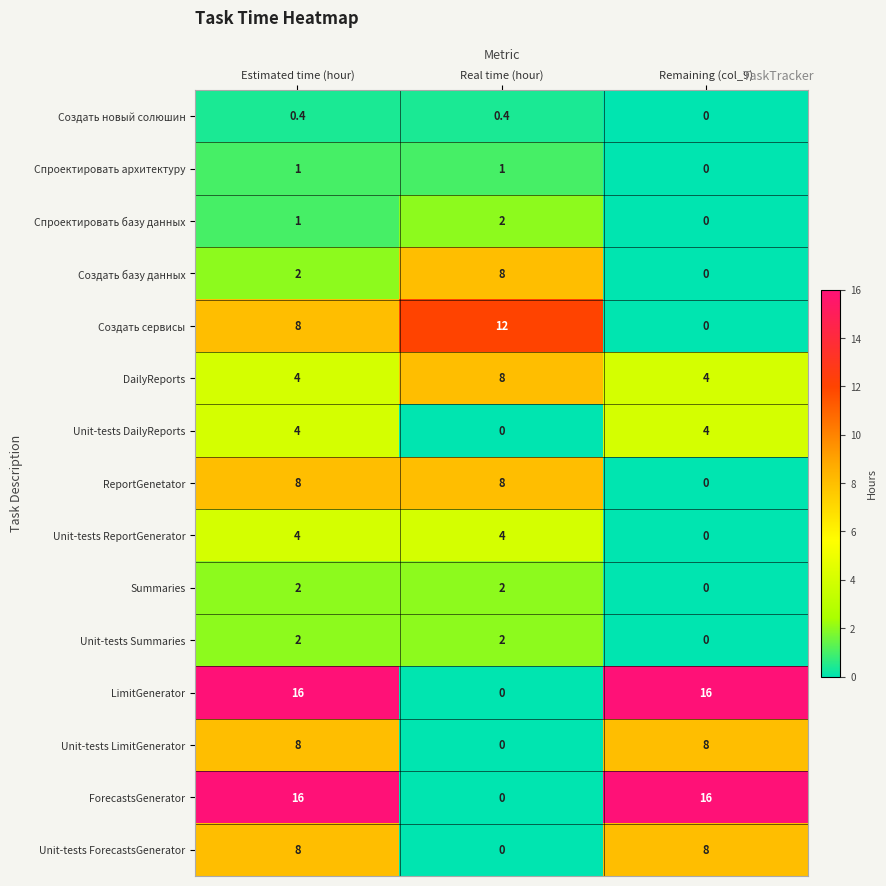

How many series are shown in this chart?

15